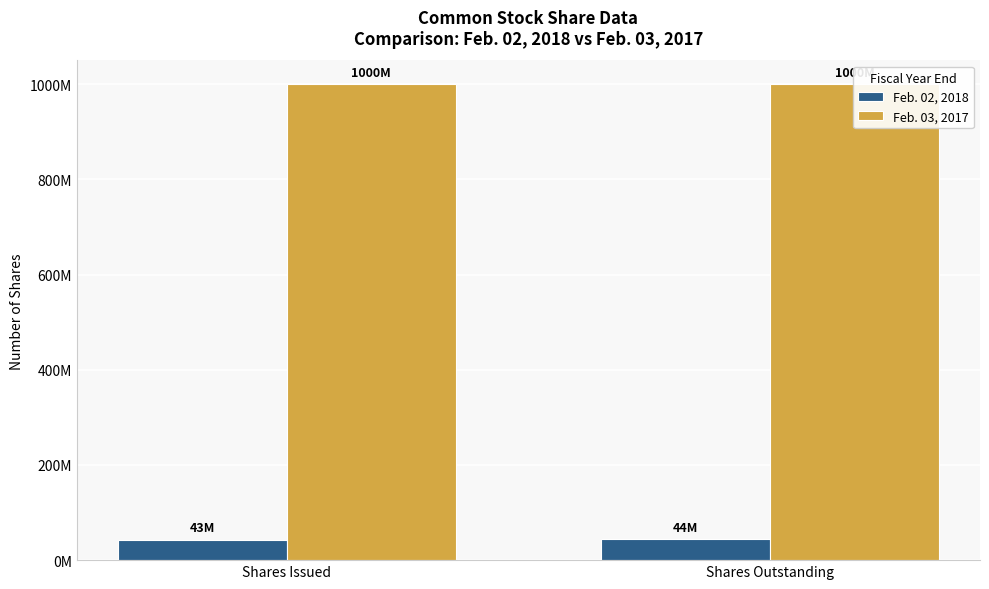

Are the bars horizontal?

No